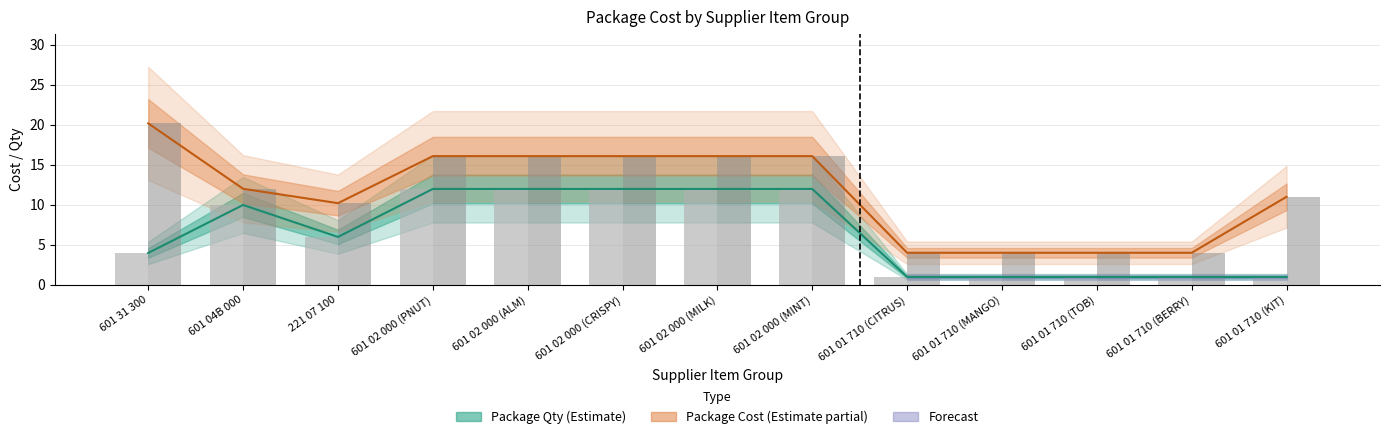

What position from the left is 601 02 000 (PNUT)?

4